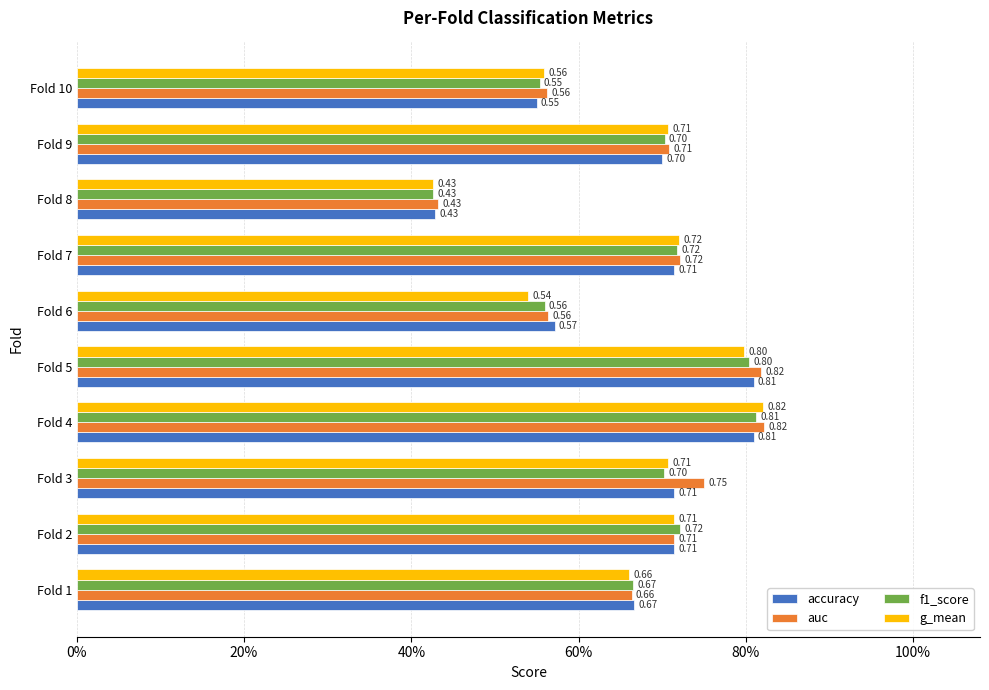

Which series has the largest total across all categories?

auc